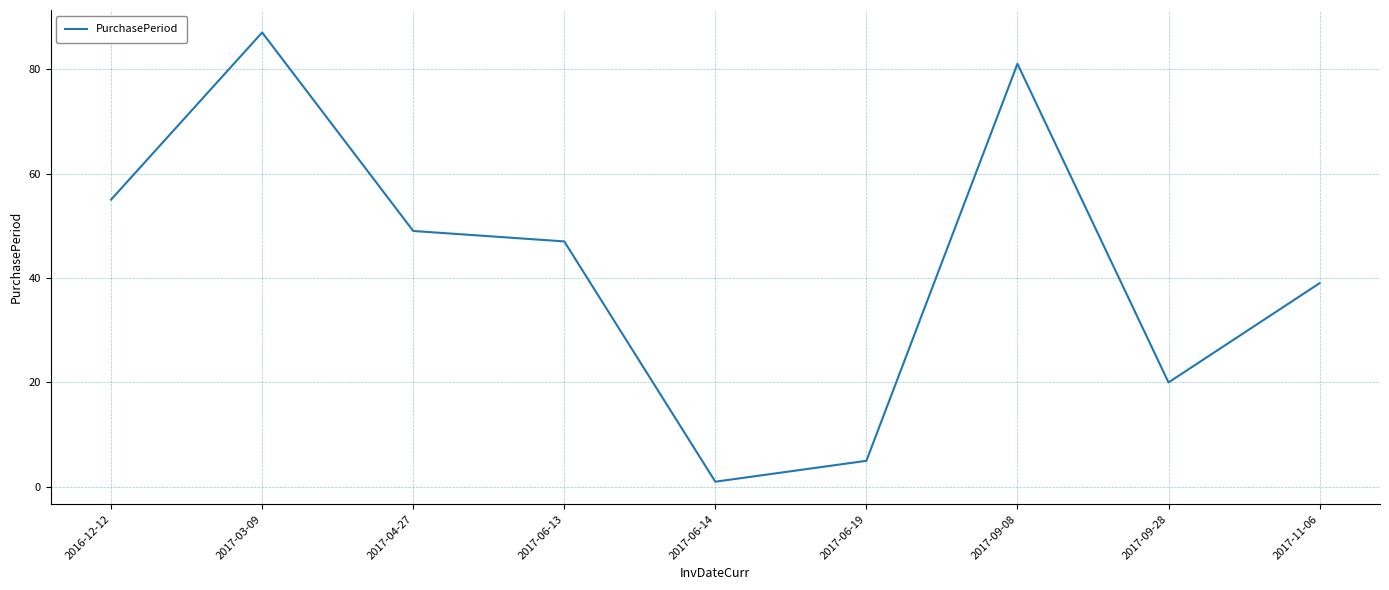

Which label corresponds to the largest value in the chart?

2017-03-09